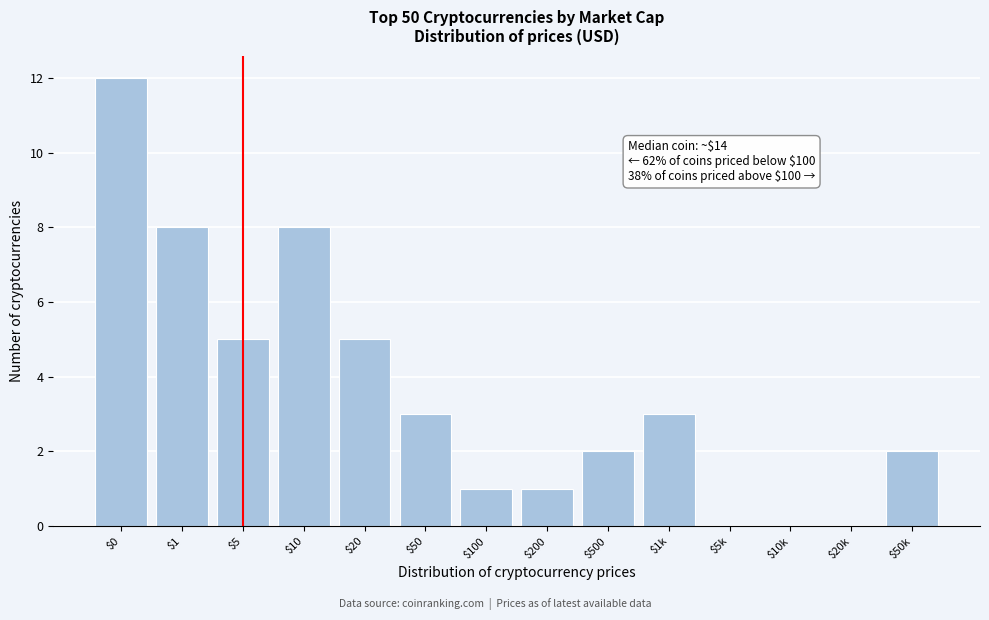

The value at $1 is 8. True or false?

True